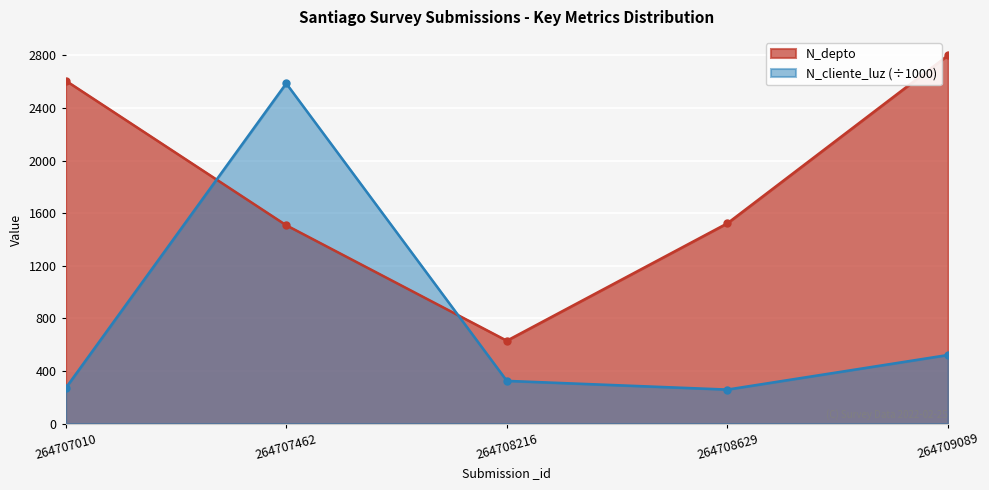

Is it true that N_depto equals 529.8 at 264707462?

False